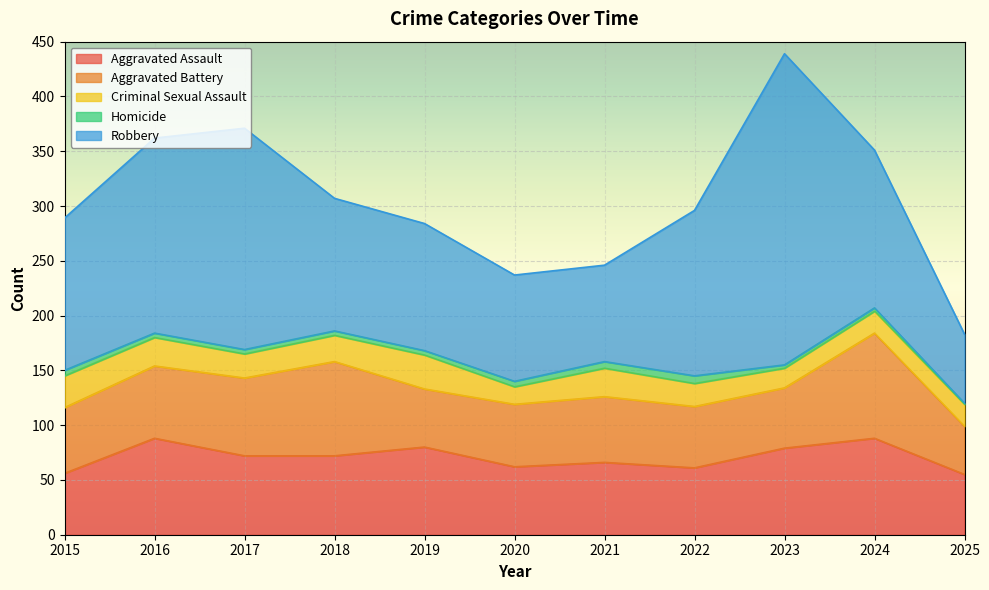

Count the number of categories in the chart.

11